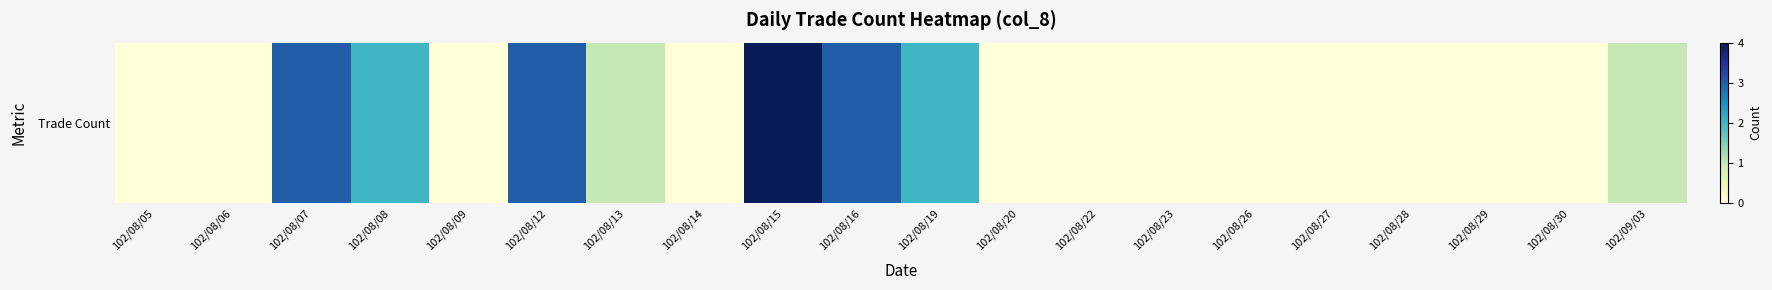

Which category has the highest value across all series?

102/08/15